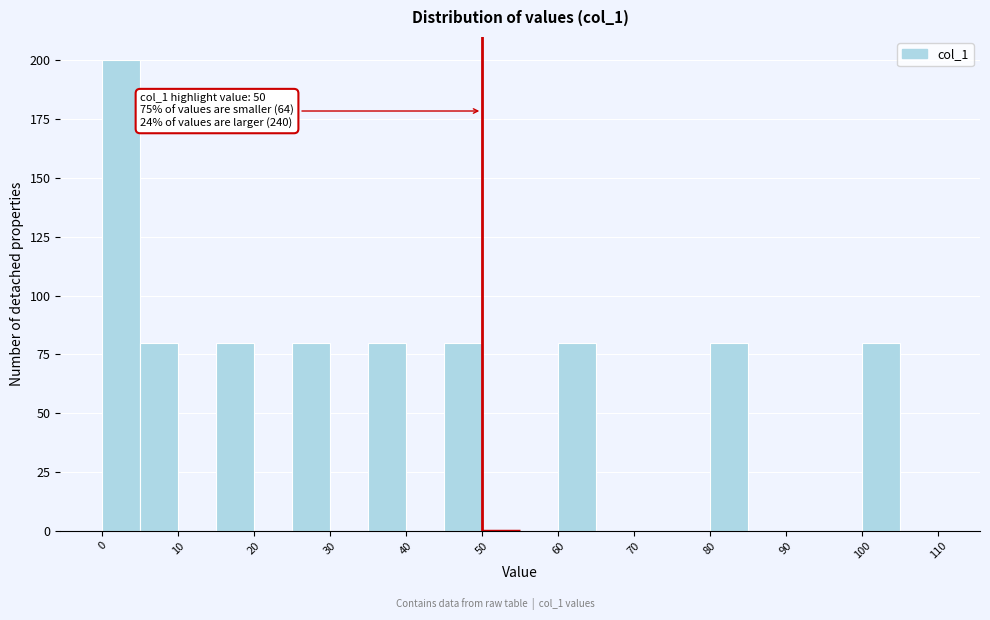

Over which range of the x-axis is the bar tallest?

0 to 5